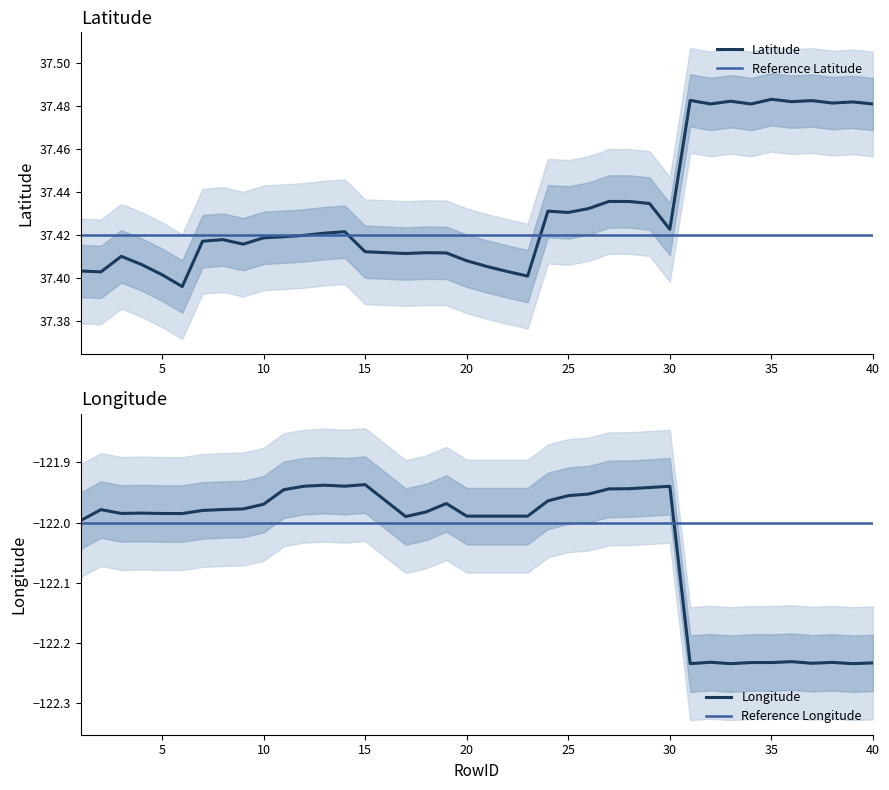

Which series has the largest total across all categories?

Latitude